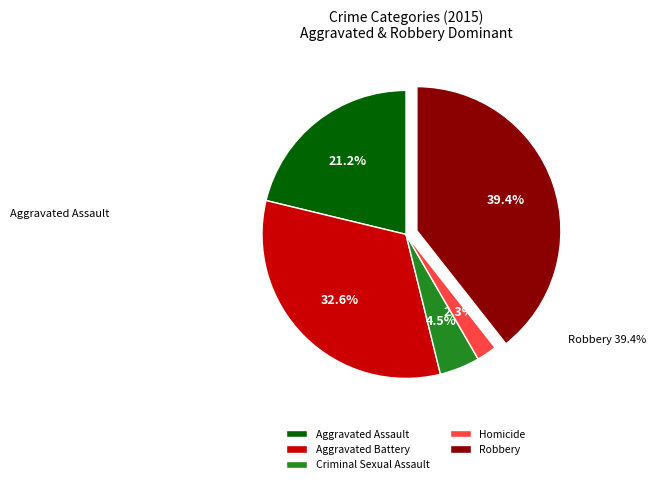

Rank the categories by value from highest to lowest.

Robbery, Aggravated Battery, Aggravated Assault, Criminal Sexual Assault, Homicide